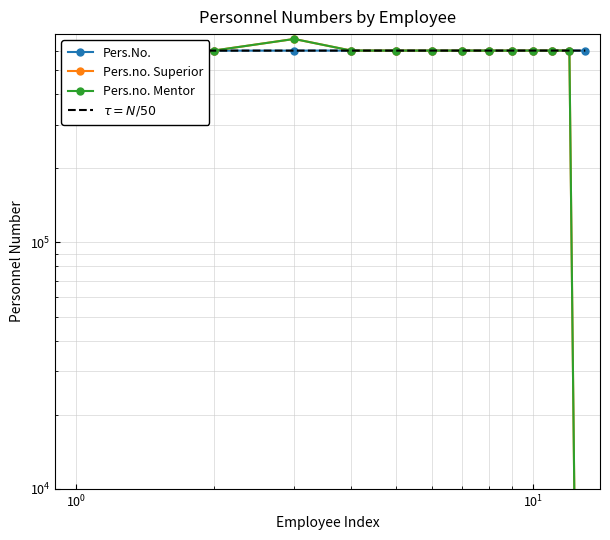

Count the number of data series in this chart.

3